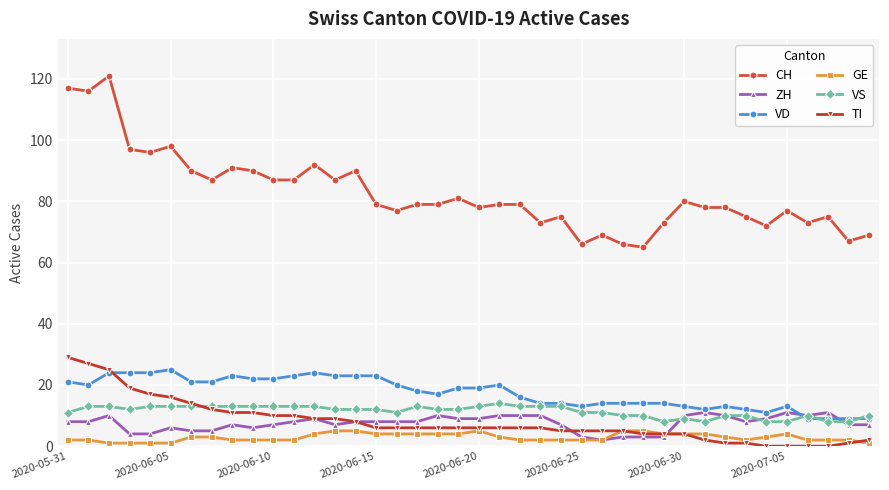

What is the maximum value shown in the chart?

121